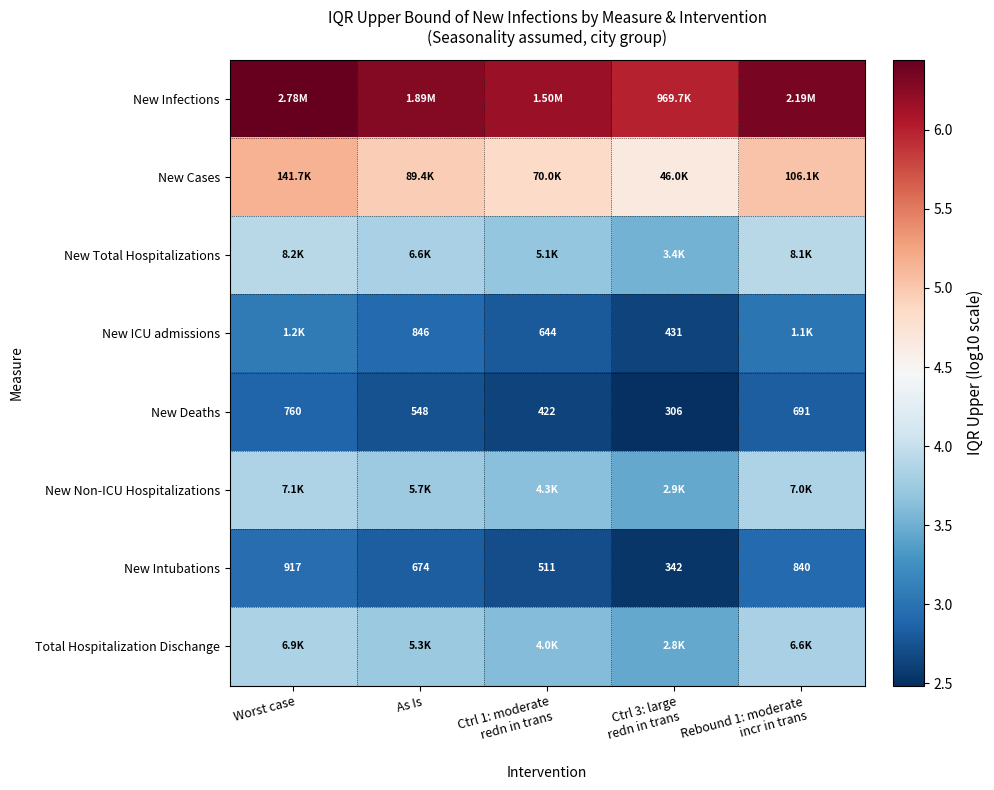

Which category has the lowest value across all series?

Ctrl 3: large
redn in trans